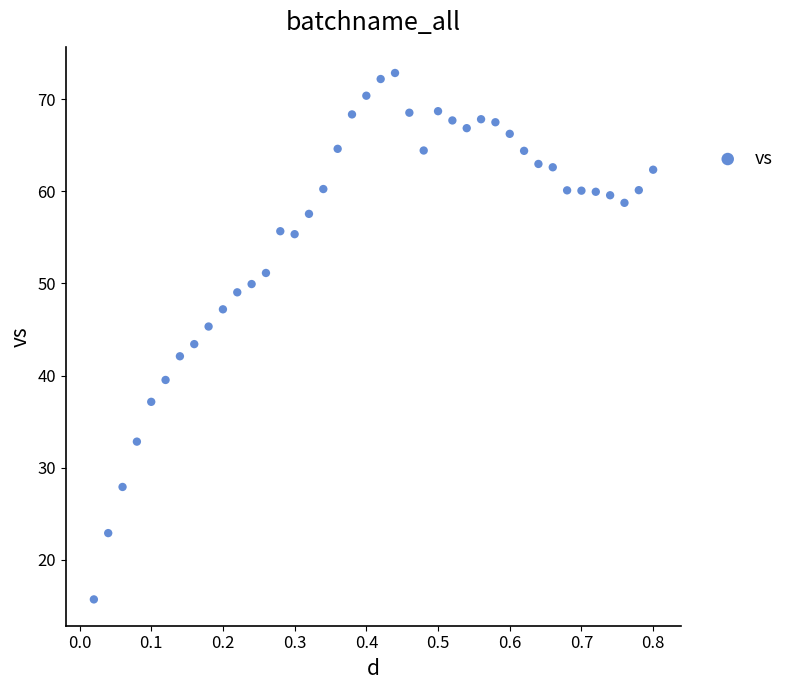

What is the range of X values (max minus min)?

0.8